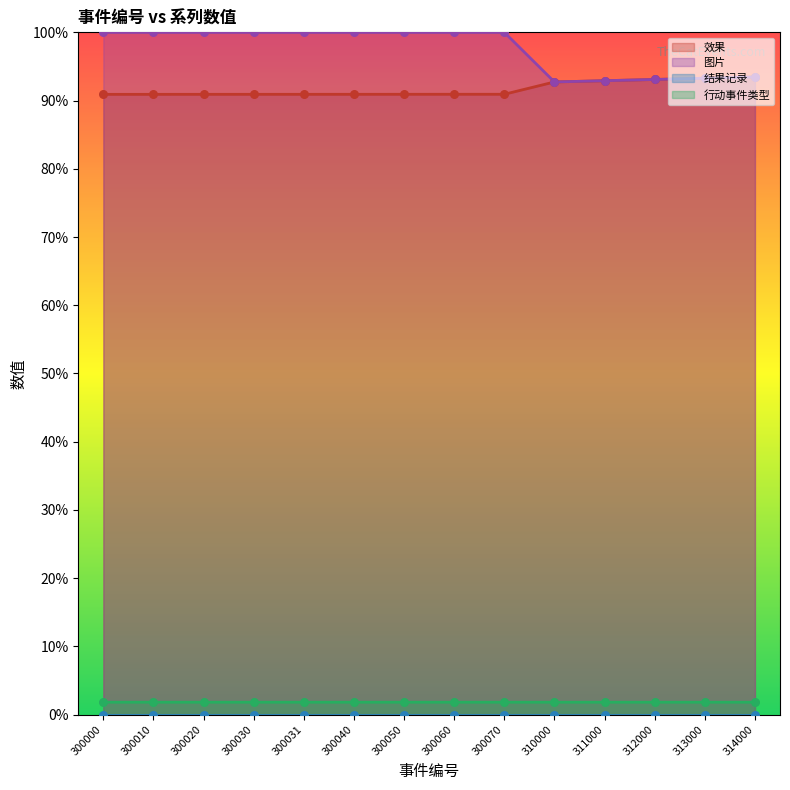

Which series has the widest spread of Y values?

图片